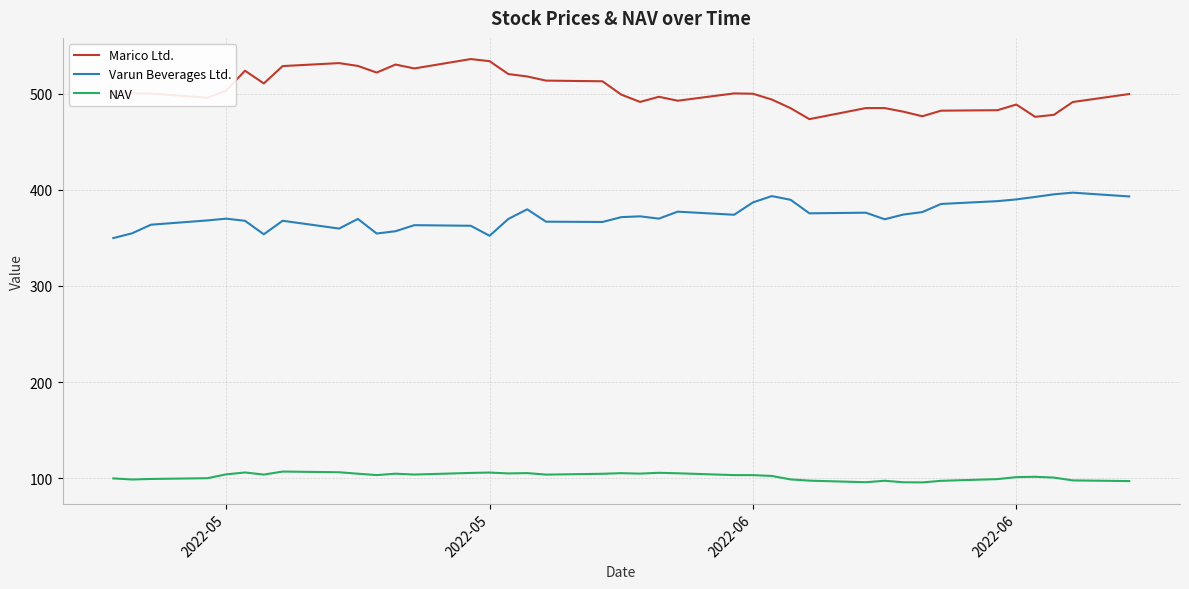

What is the smallest value displayed?

95.8